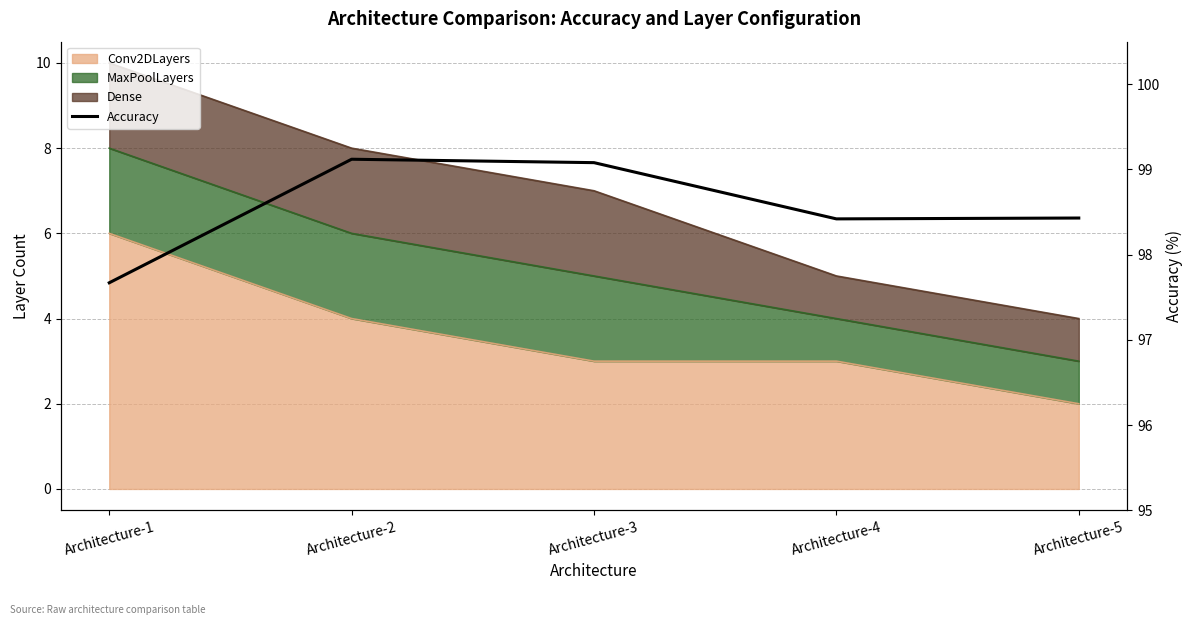

What is the change in value from Architecture-1 to Architecture-4?

+0.8